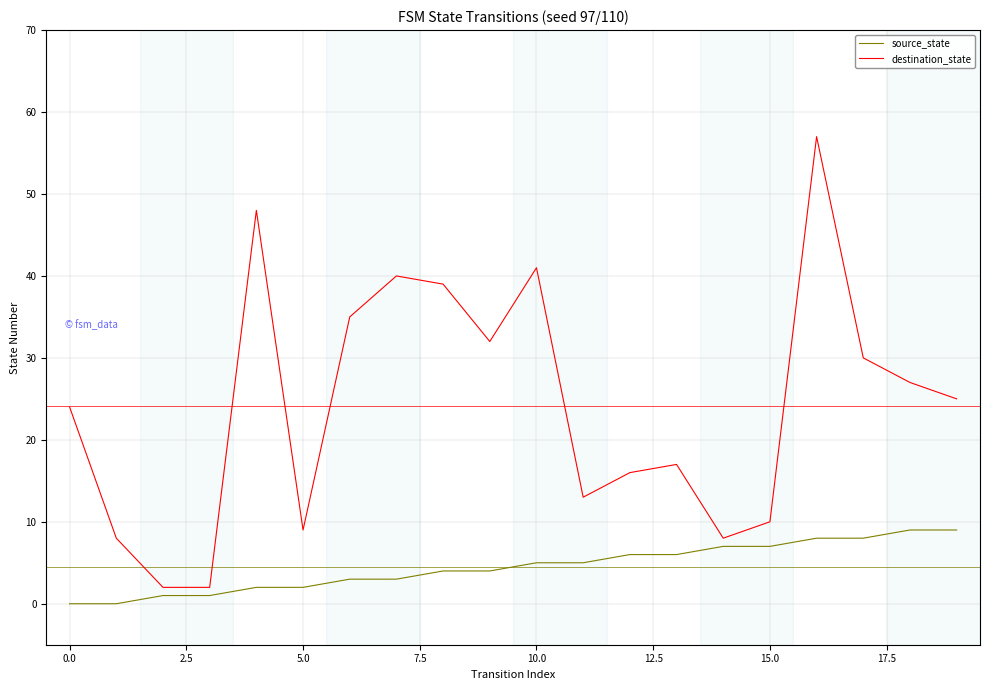

List the series in order of their overall mean, lowest first.

source_state, destination_state